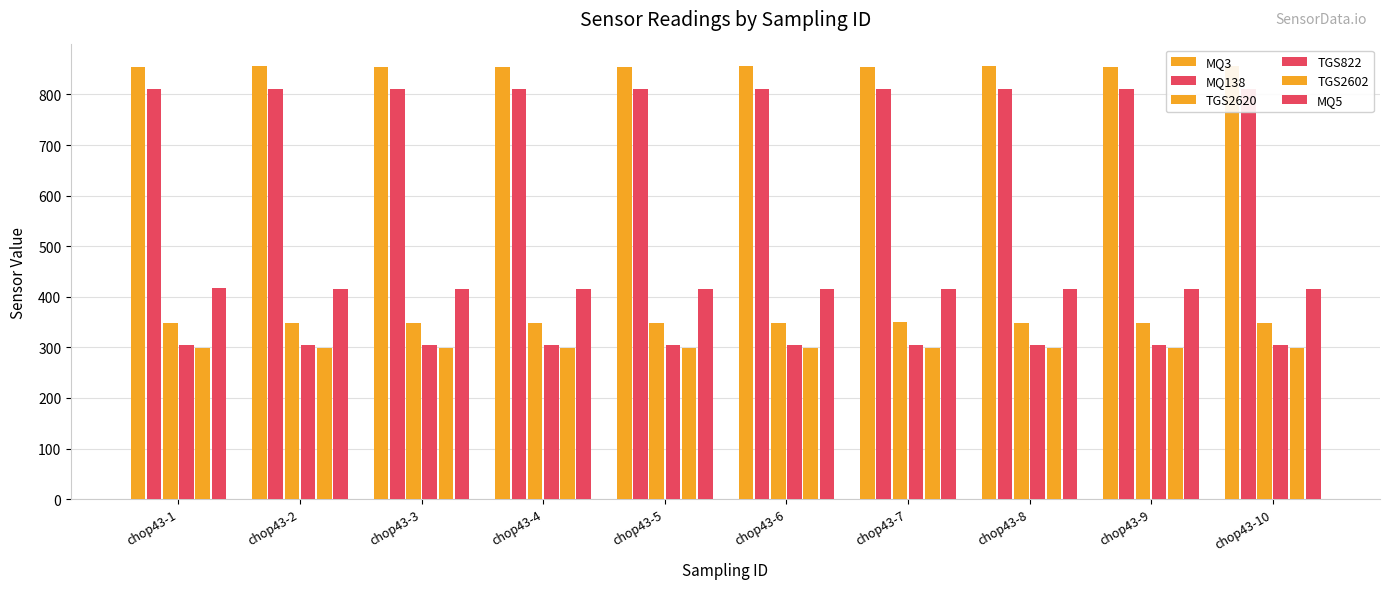

At which label is MQ138 closest to 810?

chop43-1